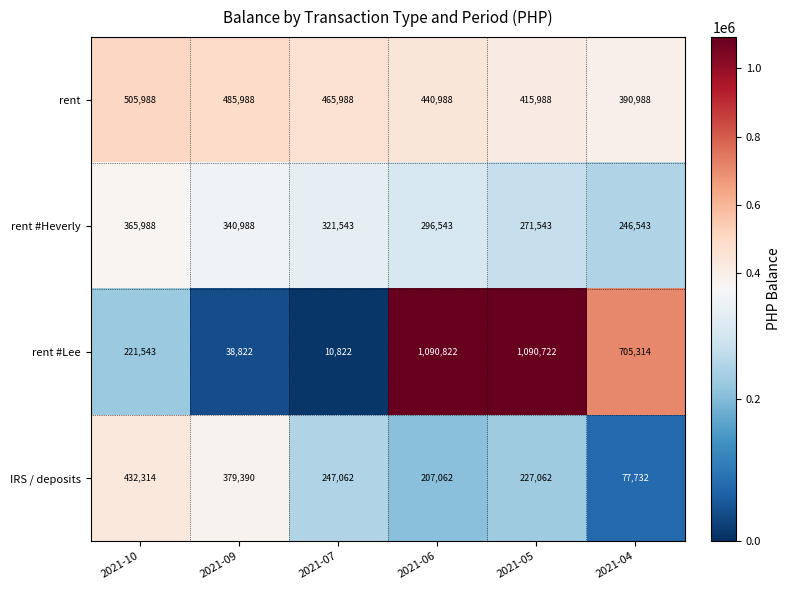

What is the total value across all series at 2021-06?

2035415